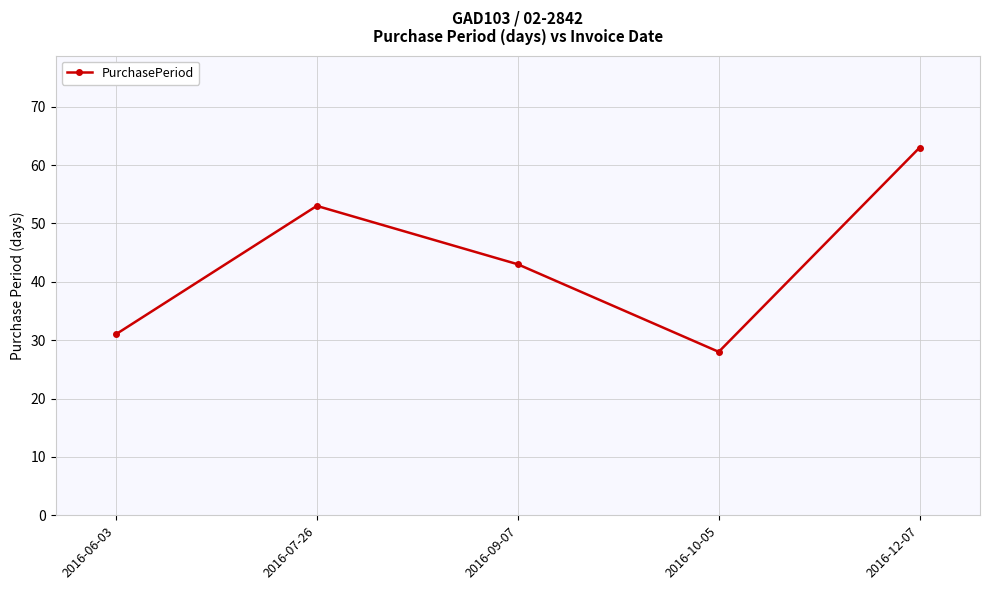

What is the sum of the values at 2016-10-05 and 2016-06-03?

59